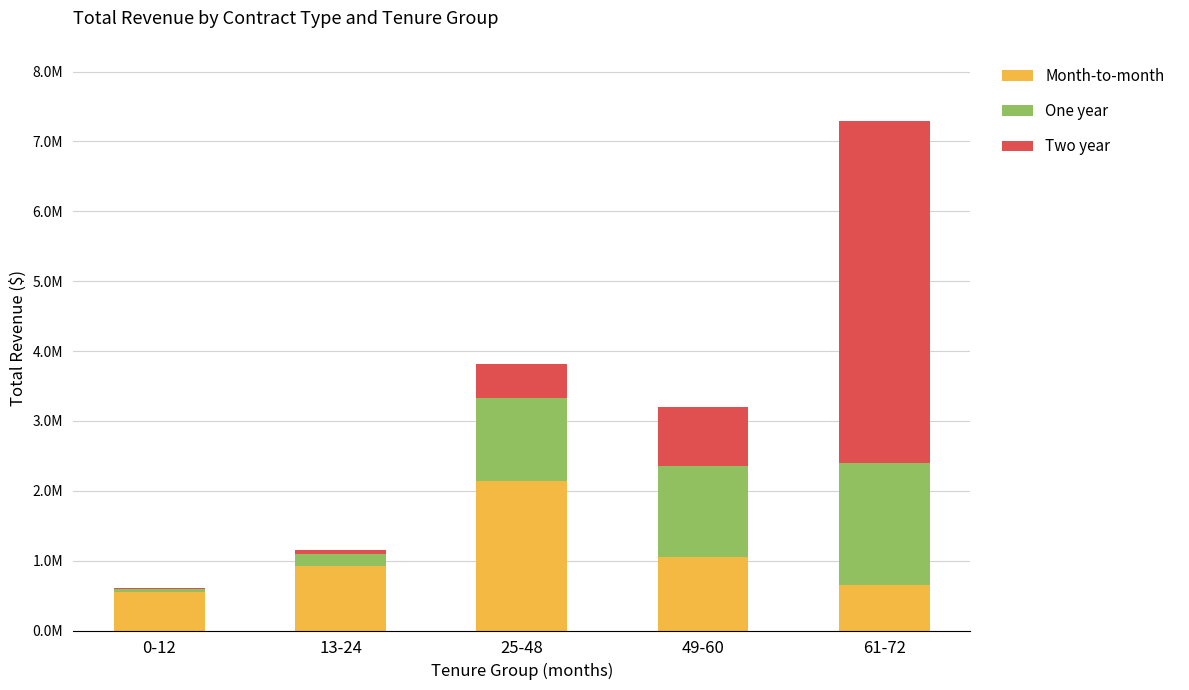

What is the label of the 5th bar from the left?

61-72